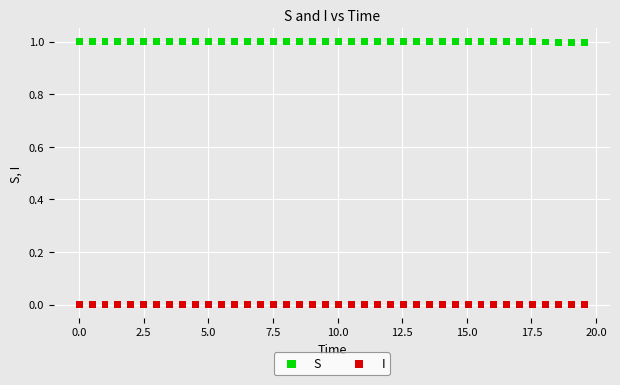

Which series contains the highest Y value?

S